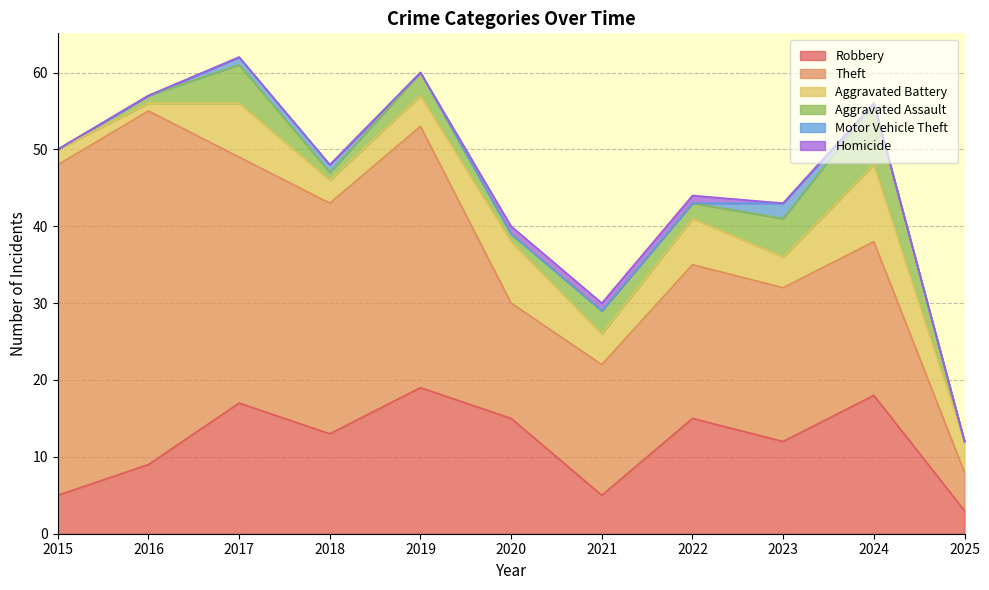

At which category is the sum across all series the highest?

2017